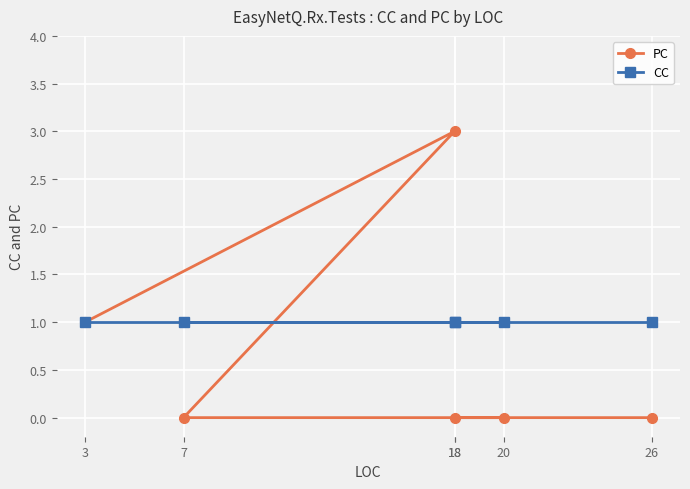

What is the value of the CC point at the 5th from the left?

1